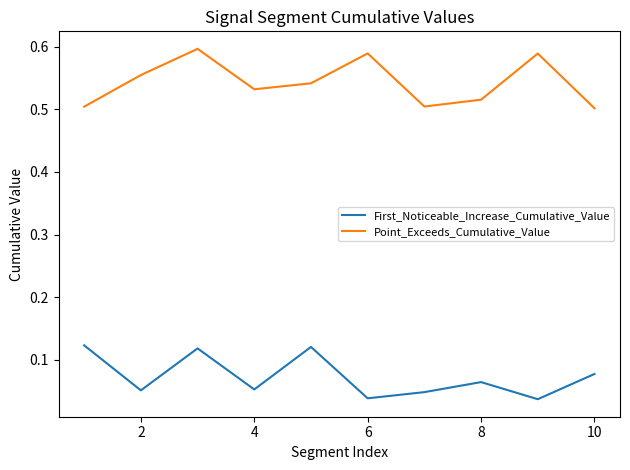

List the series in order of their overall mean, highest first.

Point_Exceeds_Cumulative_Value, First_Noticeable_Increase_Cumulative_Value